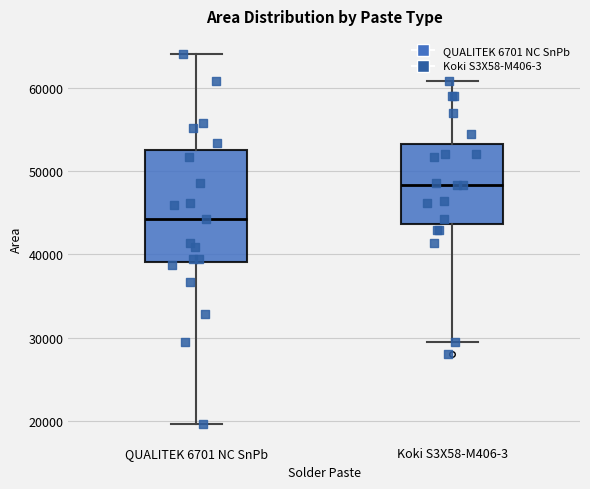

Reading left to right, transcribe this box plot: for each box, give where its median line is, the range the box spans, and where its two whiskers end, as read against the y-axis. The values are not printed on the chart, so give them approximately, as read against the axis.

QUALITEK 6701 NC SnPb: median 44000, box 39000 to 52000, whiskers 20000 to 64000
Koki S3X58-M406-3: median 48000, box 44000 to 53000, whiskers 29000 to 61000